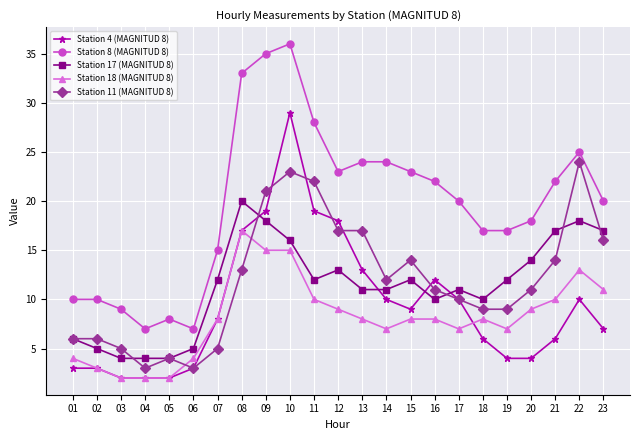

What is the average value of the Station 4 (MAGNITUD 8) series?

9